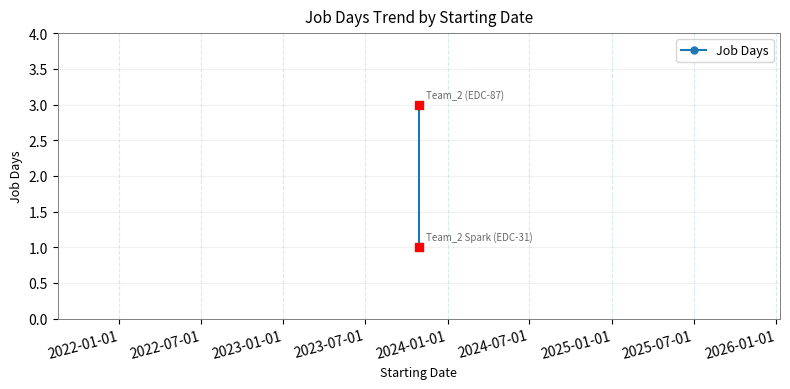

What is the average X value?

19659